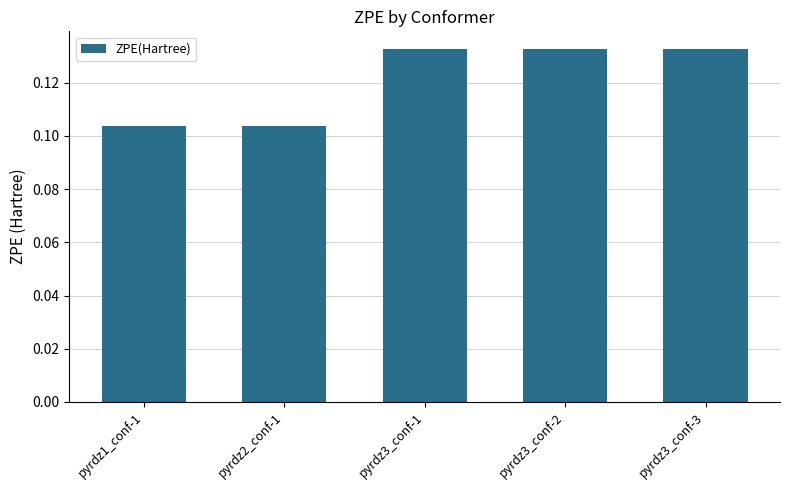

How many values are between 0 and 1?

5